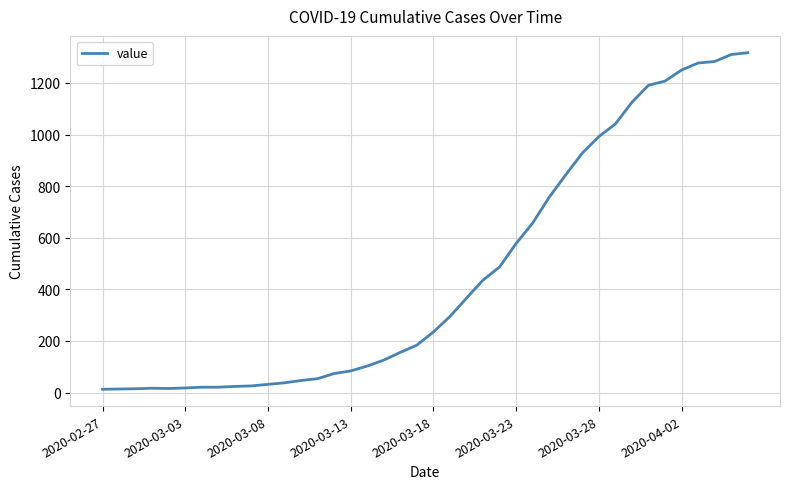

What is the greatest value displayed?

1317